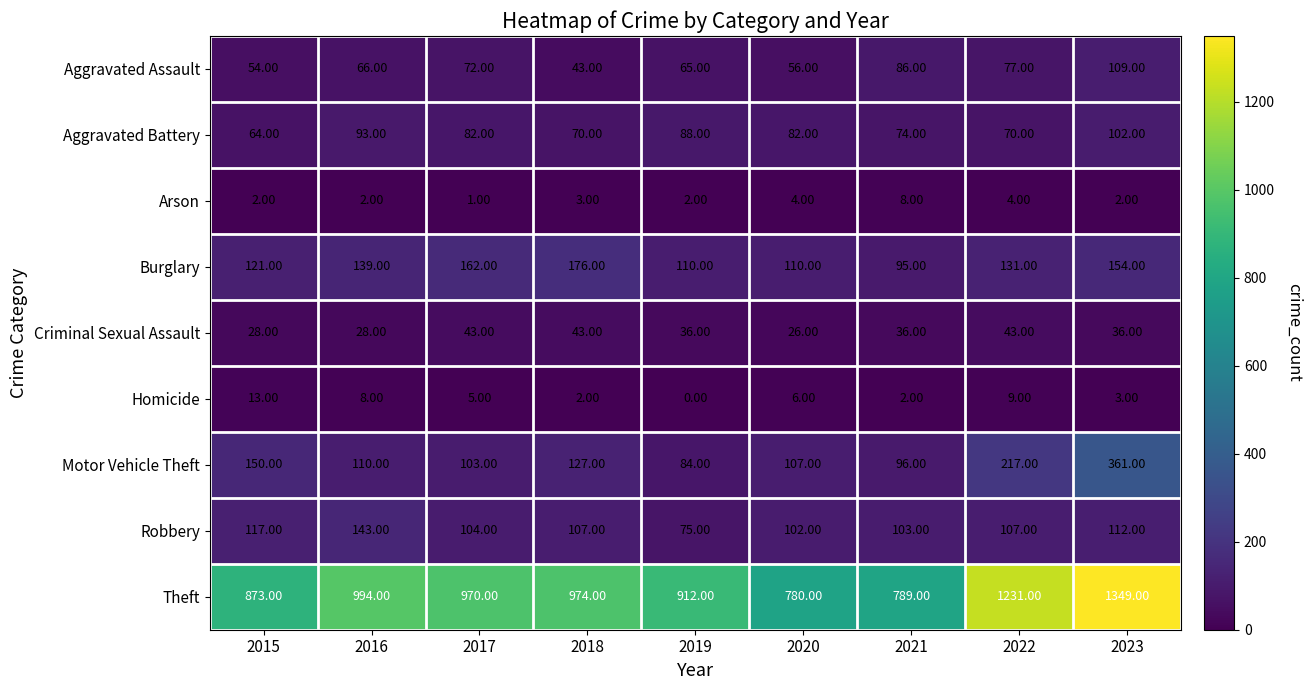

What is the total value across all series at 2015?

1422